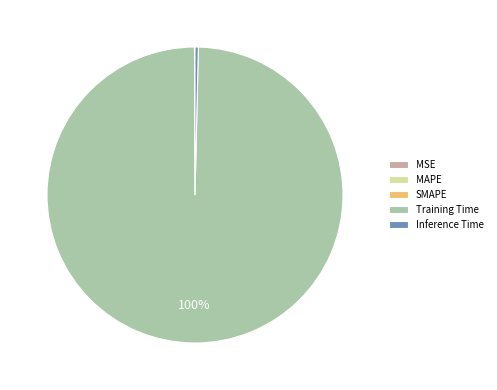

What is the largest slice in the pie chart?

Training Time